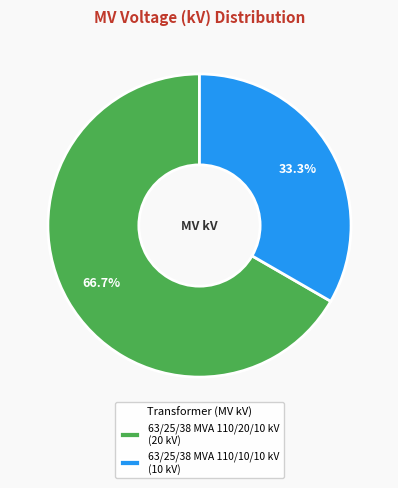

Approximately how many times larger is the value at 63/25/38 MVA 110/10/10 kV (10 kV) compared to 63/25/38 MVA 110/20/10 kV (20 kV)?

0.5